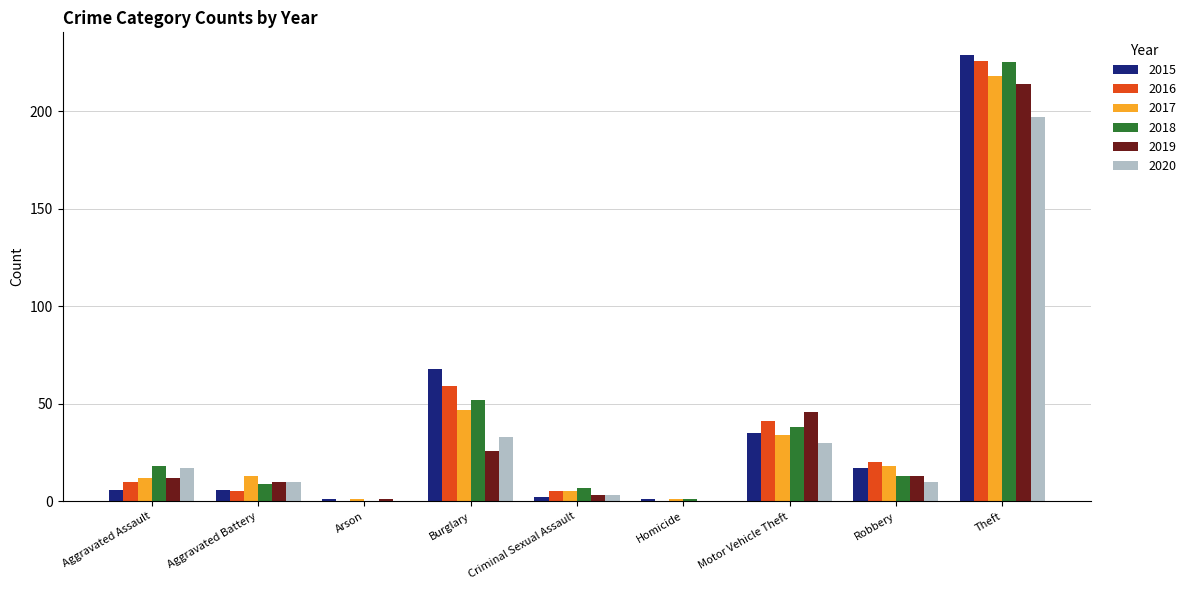

What is the approximate value of 2016 at Burglary, to the nearest 50?

50